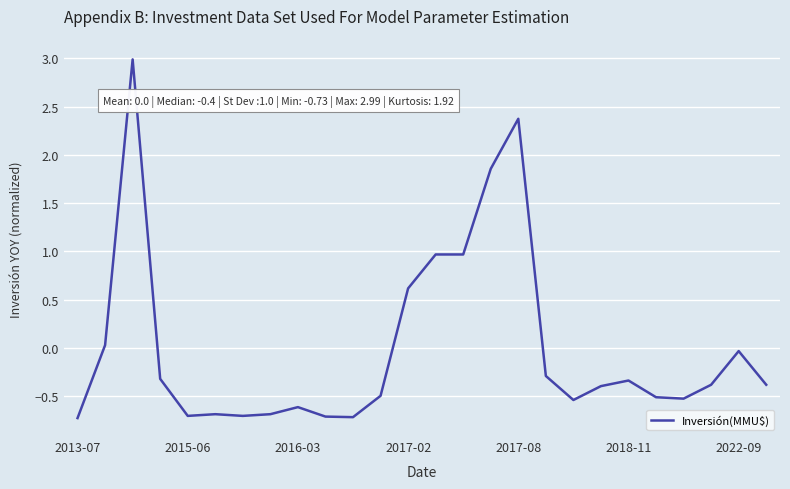

Does the chart display data point markers on the line(s)?

No